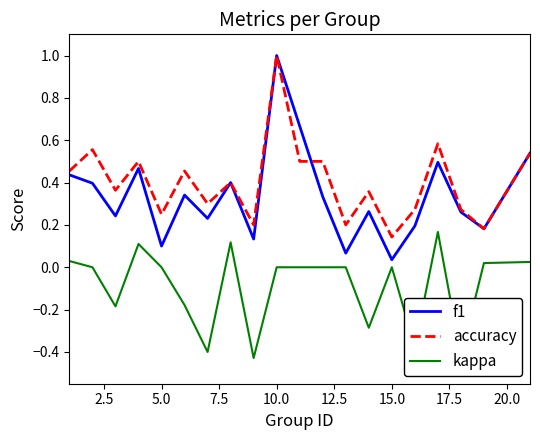

True or false: accuracy and kappa cross at least once.

False